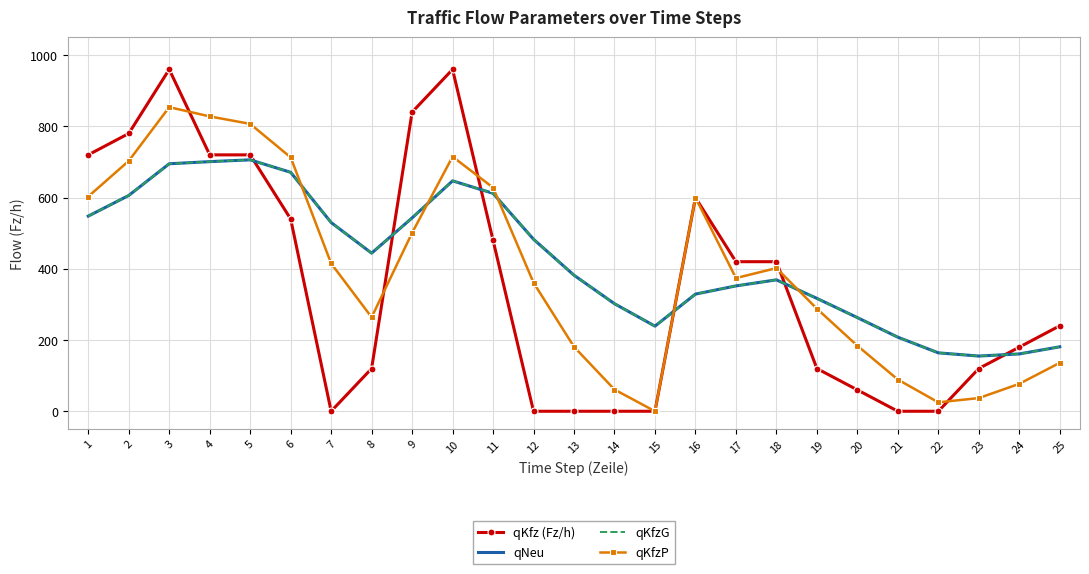

What is the total value across all series at 14?

665